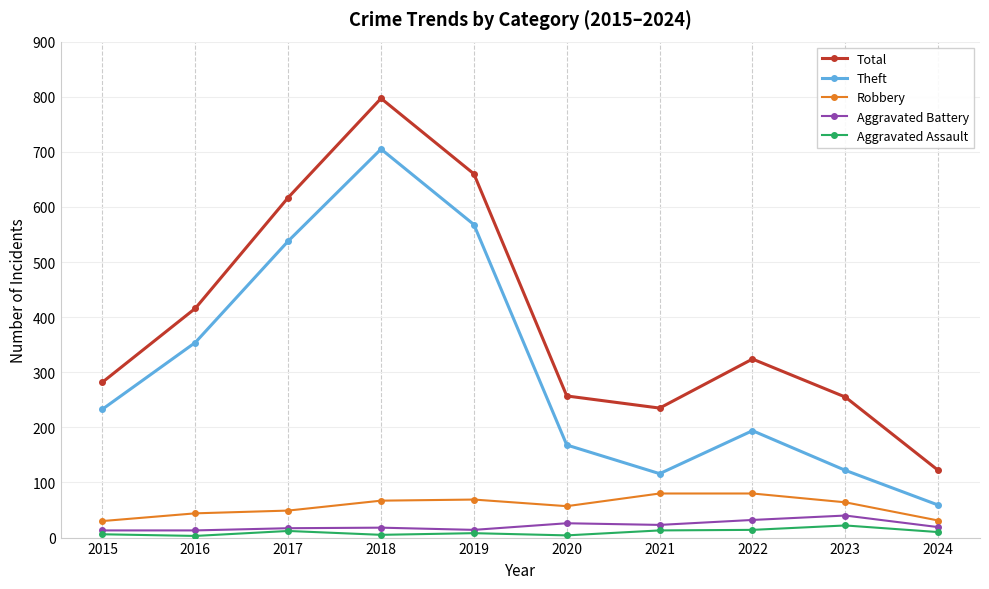

What is the total value across all series at 2020?

512